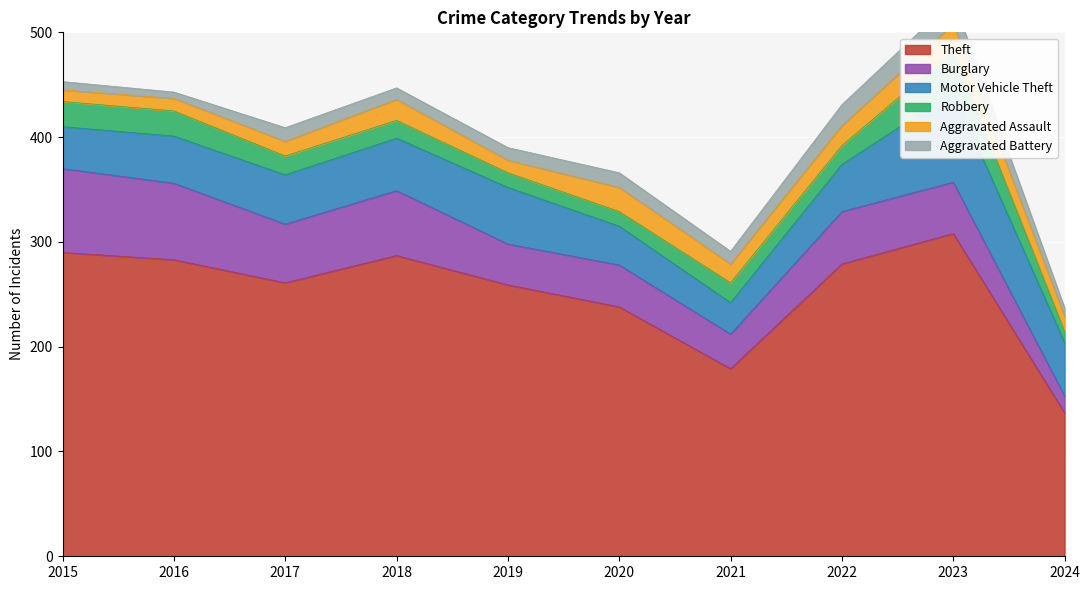

Where is the first local maximum for Burglary?

2018